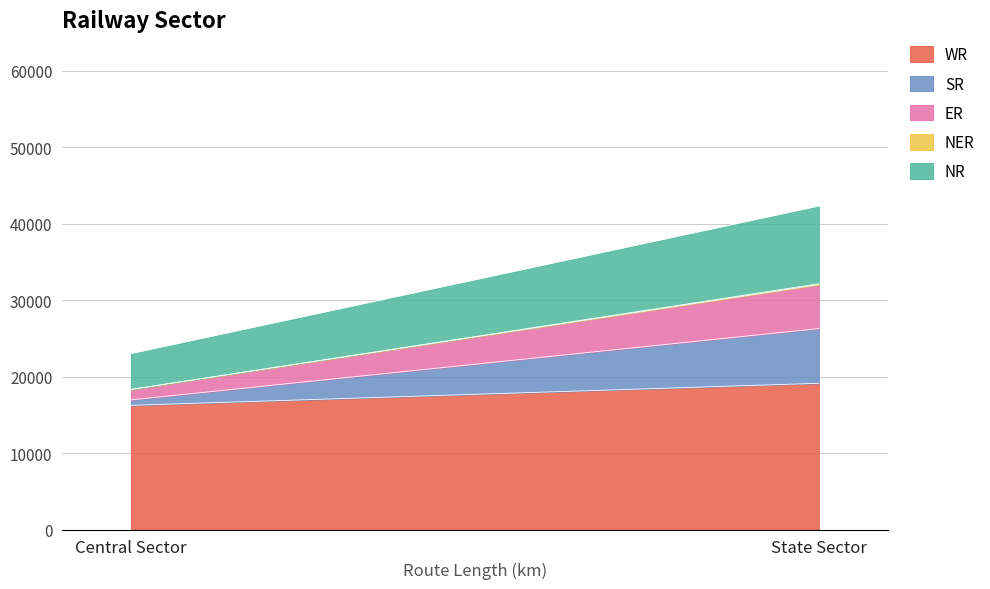

Reading left to right, transcribe all the data shown in this chart.

WR: Central Sector=16243	State Sector=19125
SR: Central Sector=710	State Sector=7157
ER: Central Sector=1370	State Sector=5754
NER: Central Sector=0	State Sector=110
NR: Central Sector=4667	State Sector=10145